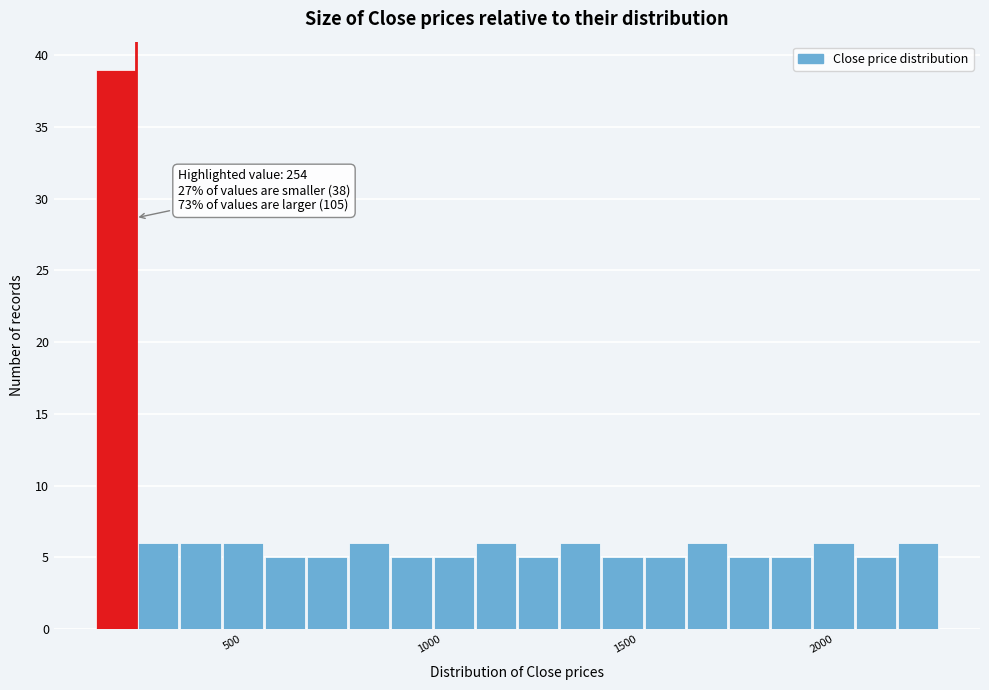

Read against the x-axis, roughly where is the centre of the tallest bar?

200